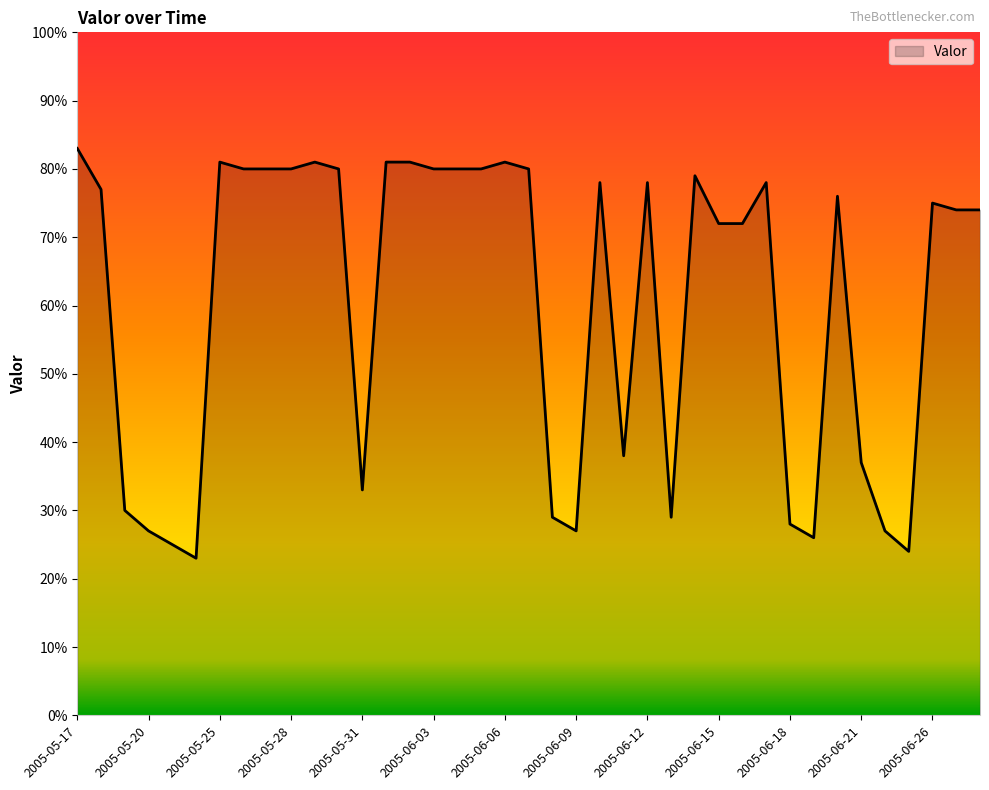

What is the difference between the maximum and minimum values?

60